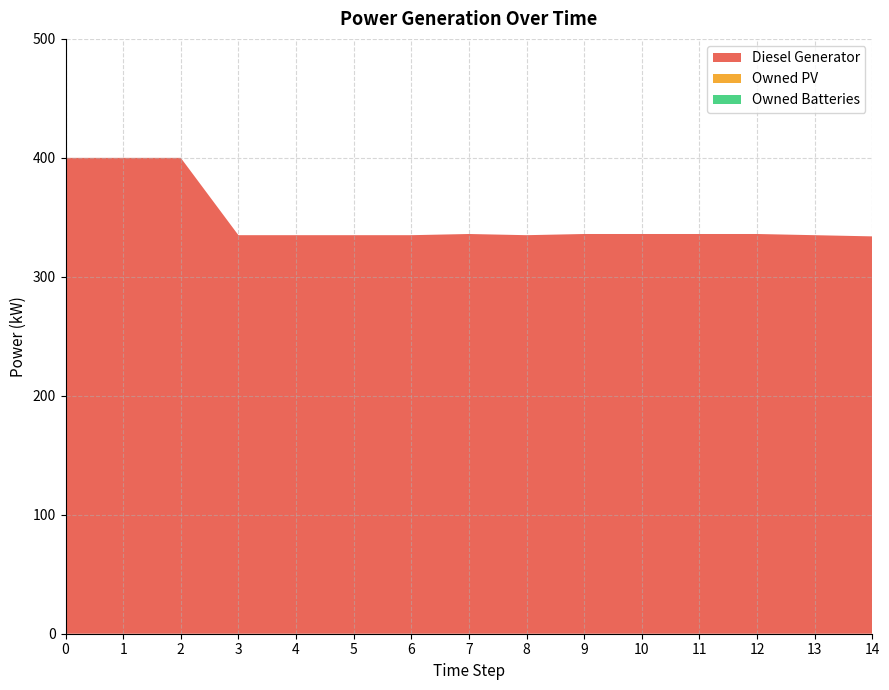

What is the total value across all series at 5?

335.0